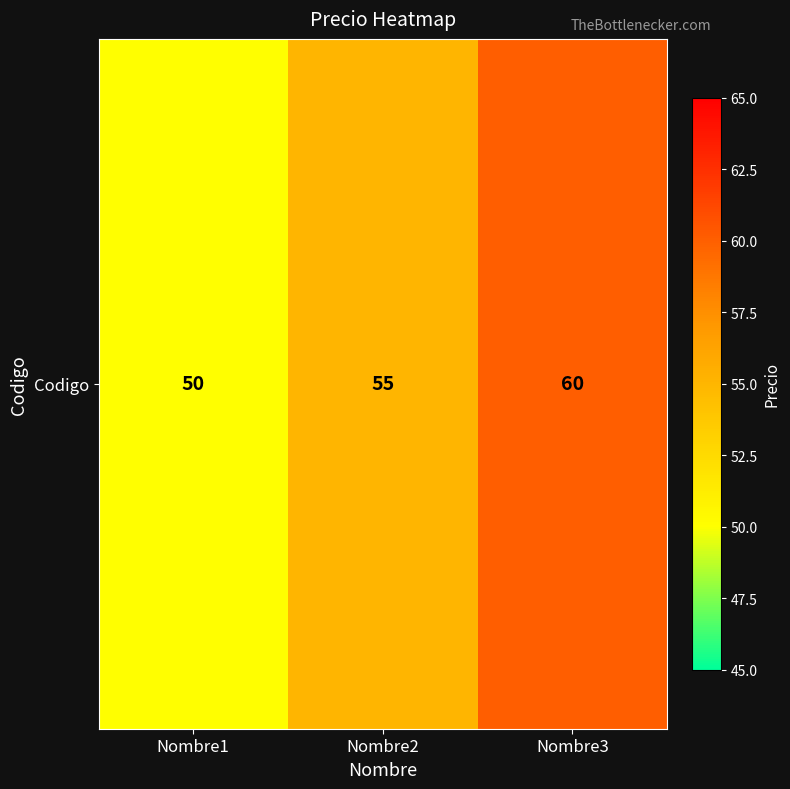

What is the minimum value shown in the chart?

50